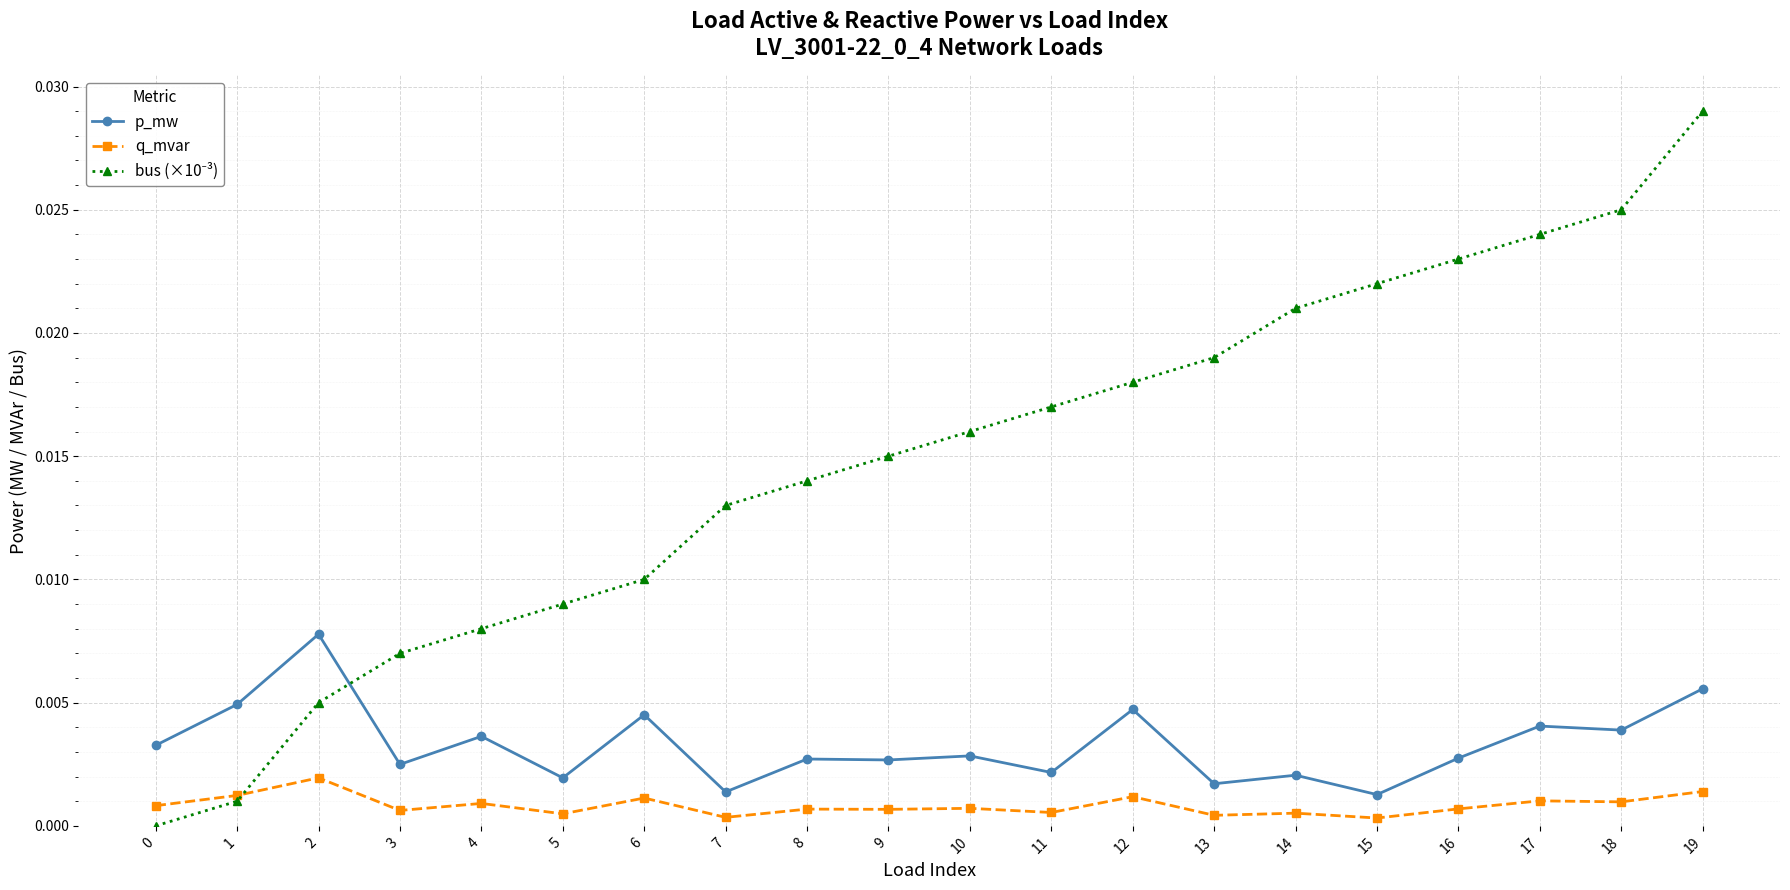

True or false: p_mw and q_mvar cross at least once.

False